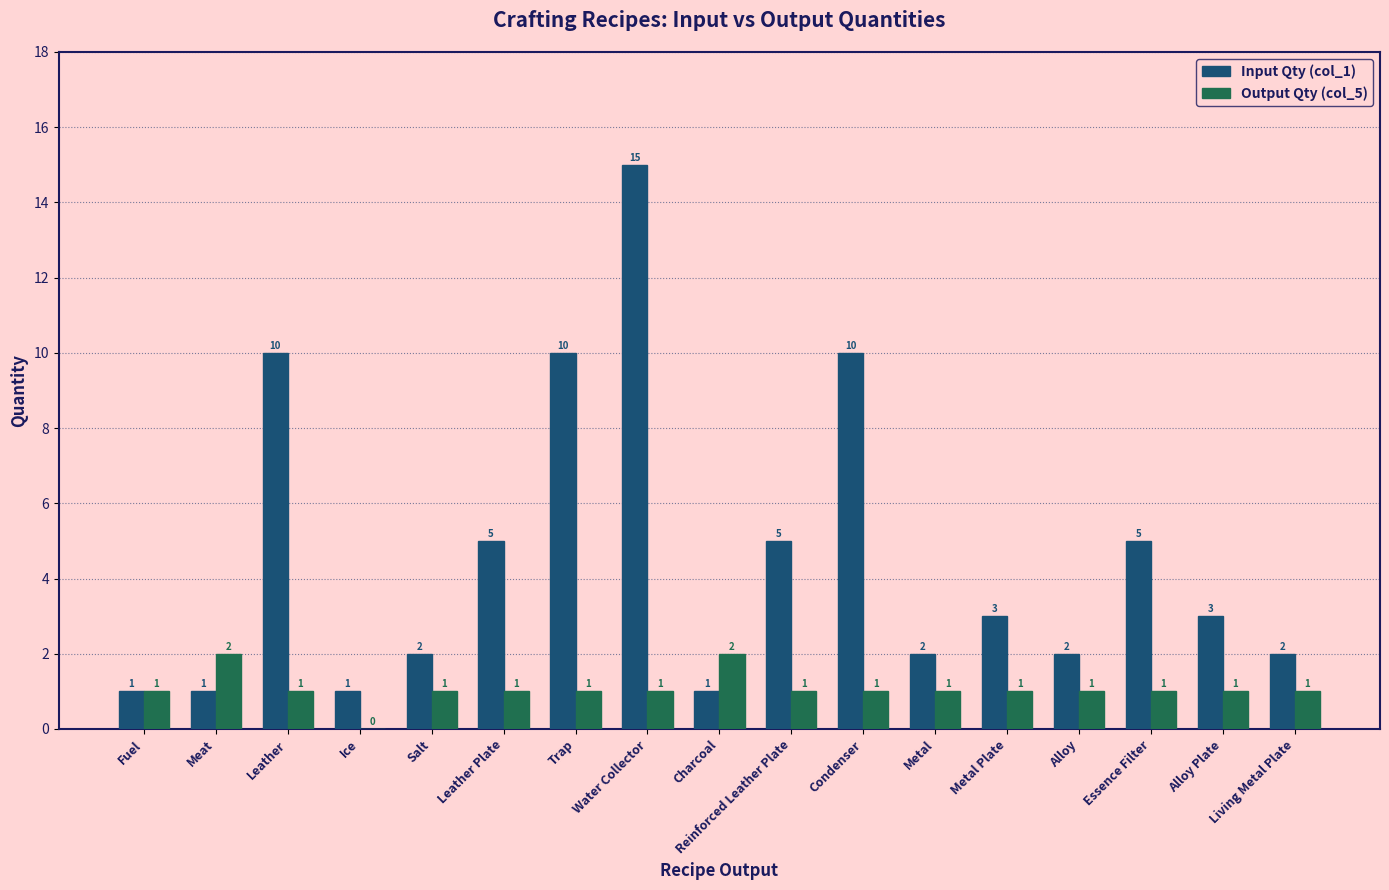

Are the bars horizontal?

No